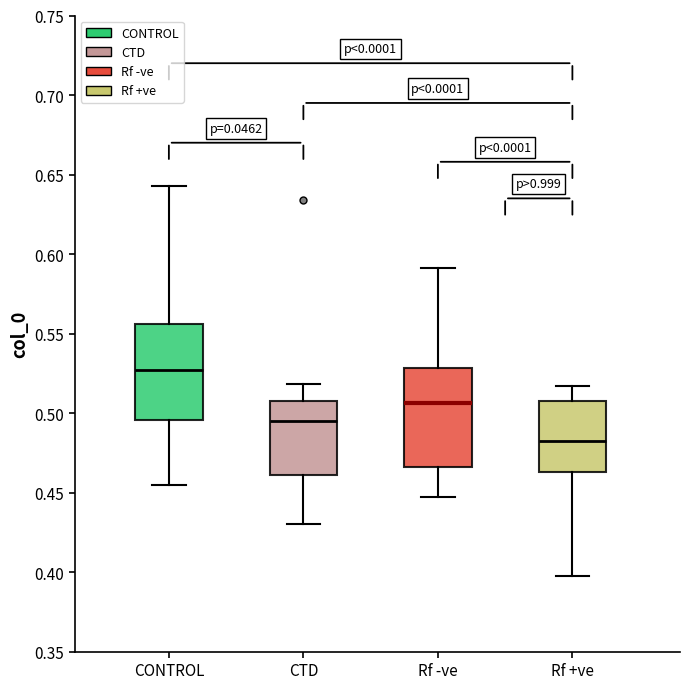

Where does the lower whisker of the box for Rf +ve end on the y-axis? The values are not printed on the chart, so give them approximately, as read against the axis.

0.400